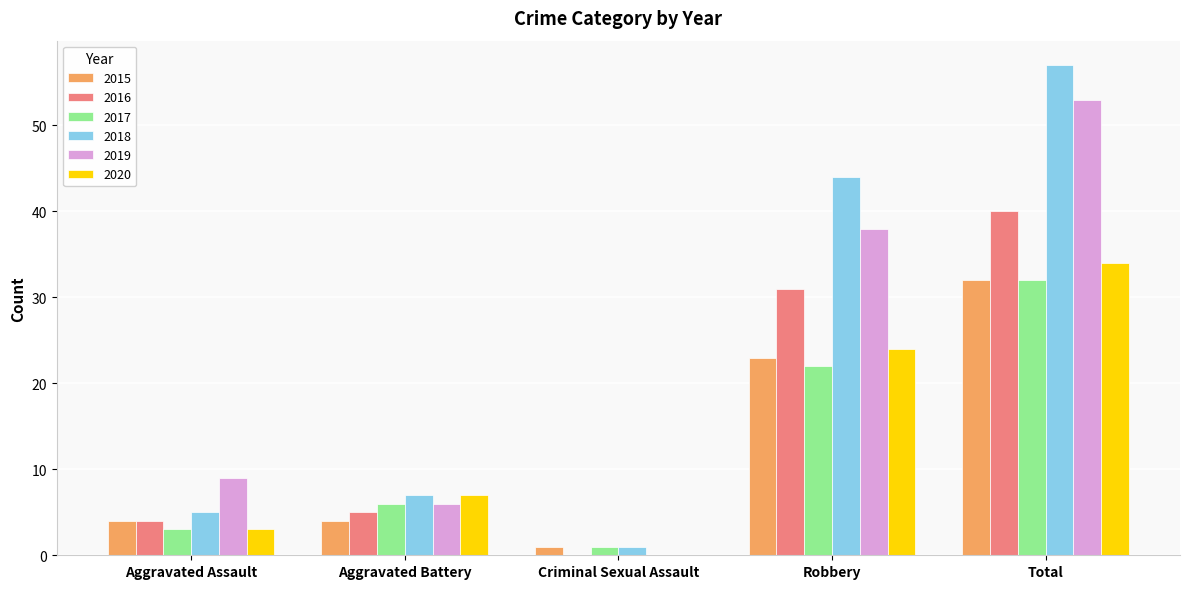

What is the greatest value displayed?

57